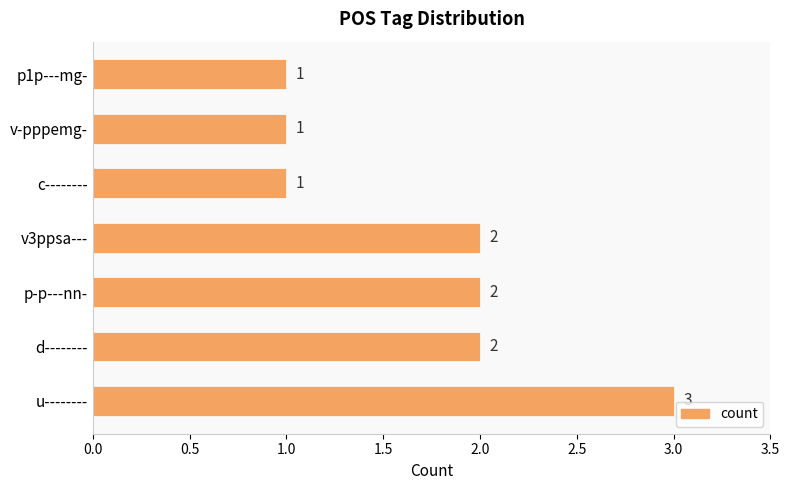

Reading bottom to top, extract all data points from this chart.

u--------=3	d--------=2	p-p---nn-=2	v3ppsa---=2	c--------=1	v-pppemg-=1	p1p---mg-=1